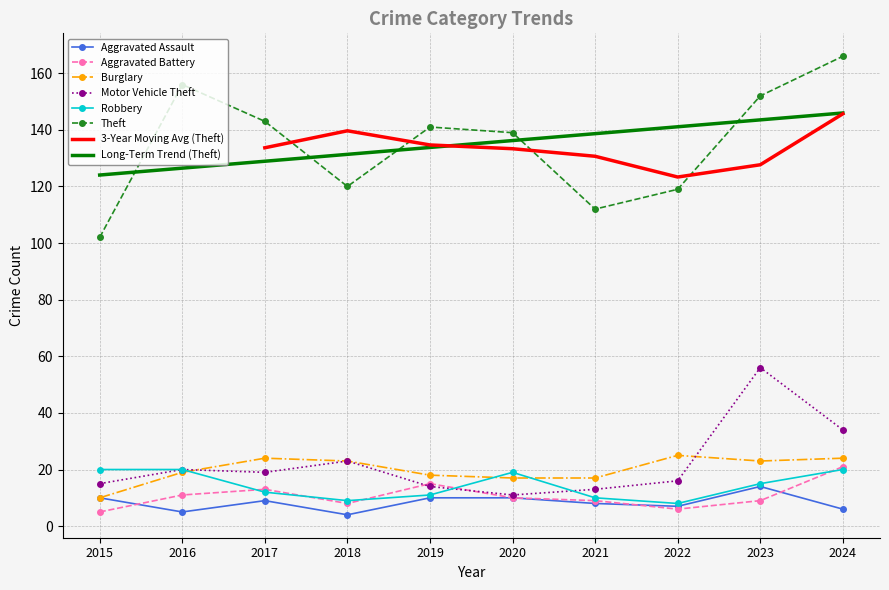

In Aggravated Battery, how many points are higher than both neighbors (excluding endpoints)?

2